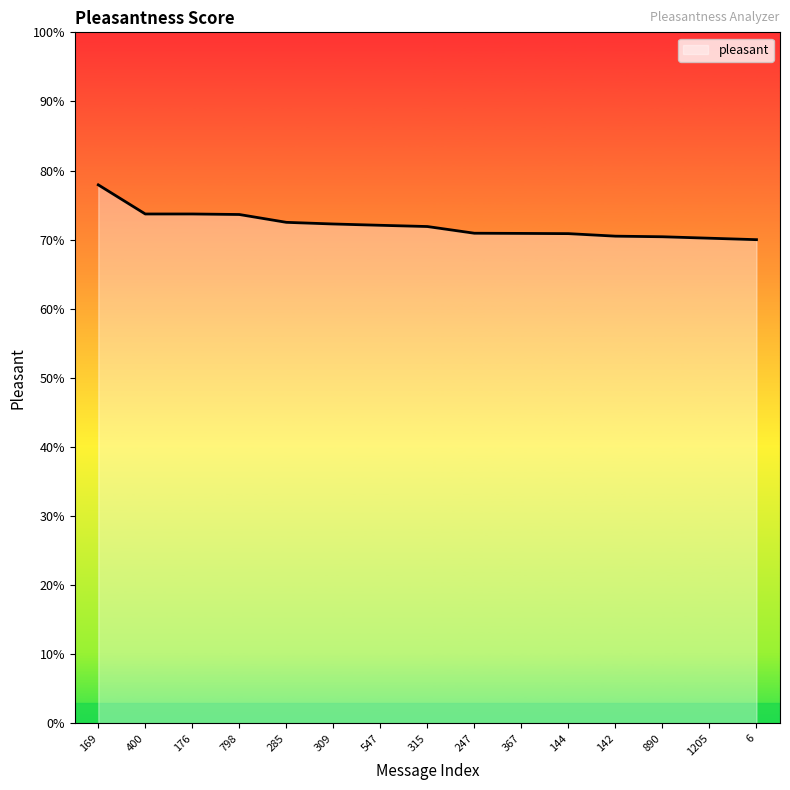

Does the chart display data point markers on the line(s)?

No